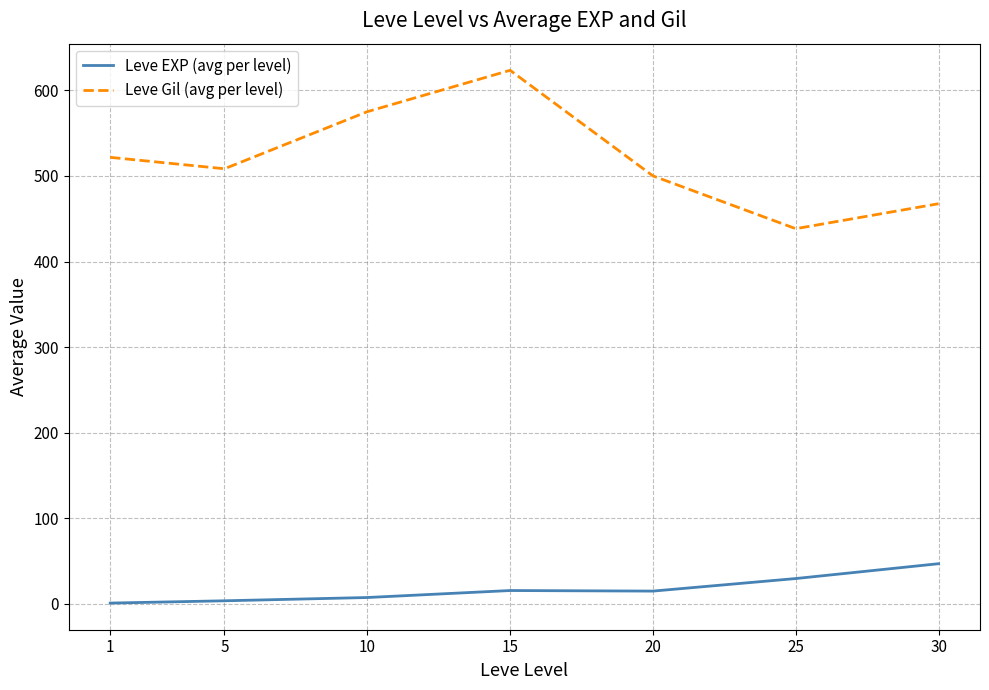

How many lines are shown in the chart?

2